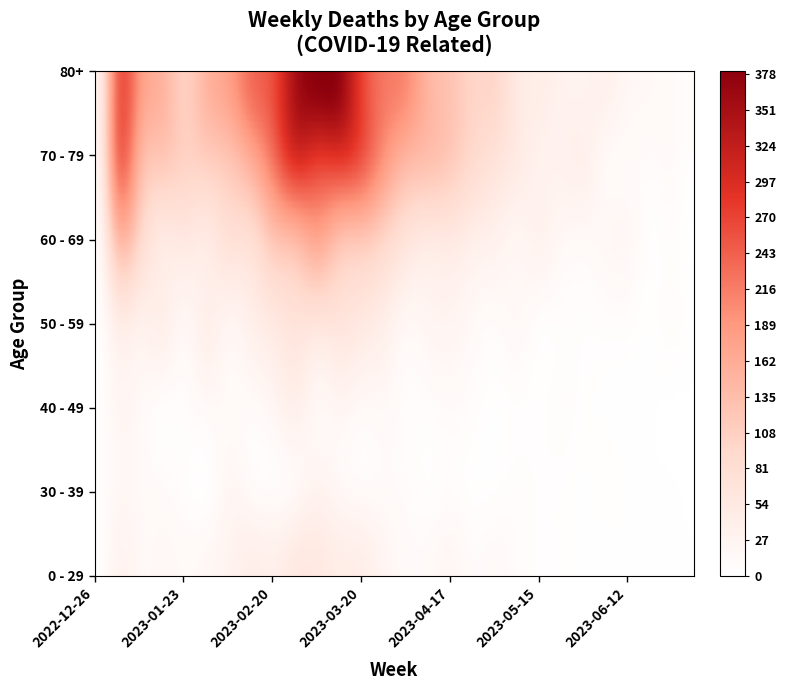

At how many categories does at least one series exceed 226?

2